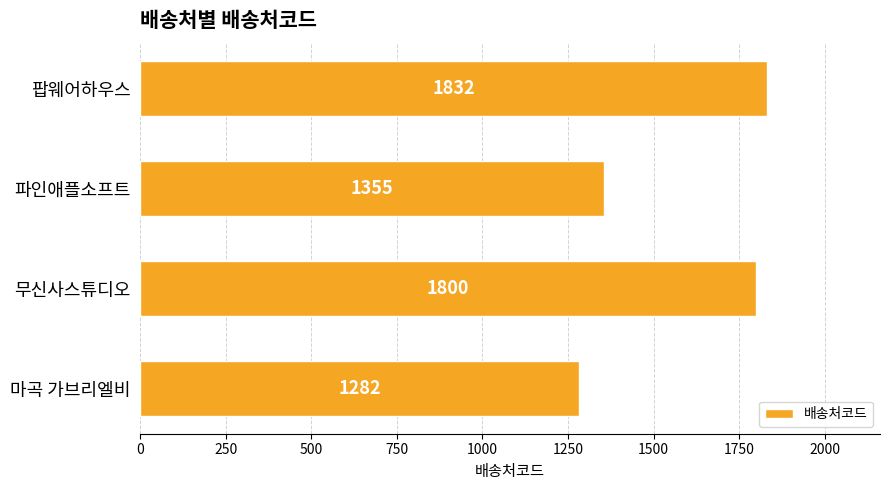

True or false: the data shows 1832 at 팝웨어하우스.

True